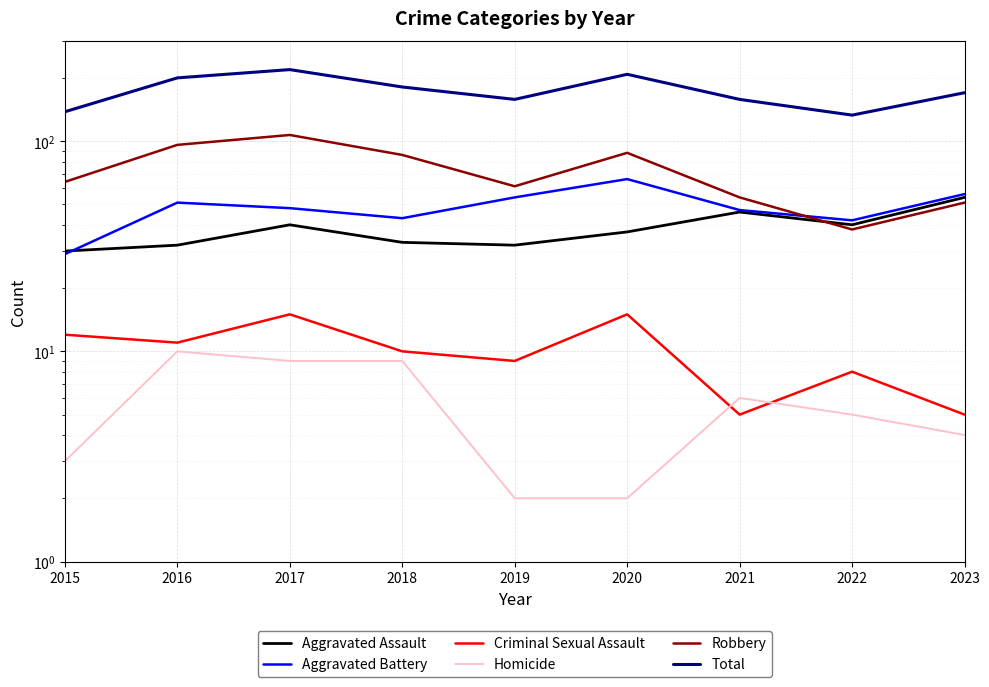

True or false: Homicide and Robbery cross at least once.

False